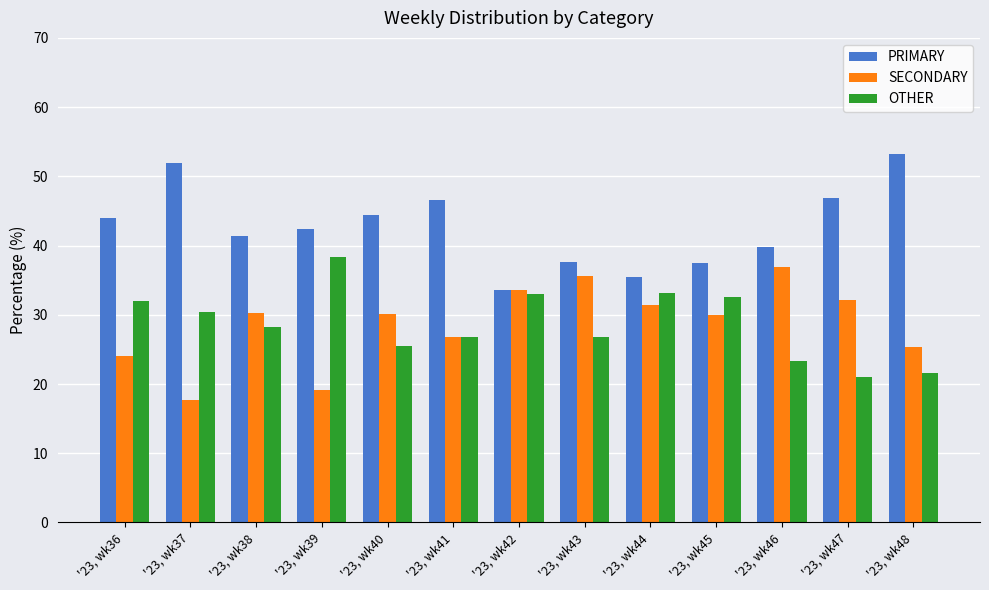

How many distinct data groups are displayed?

3